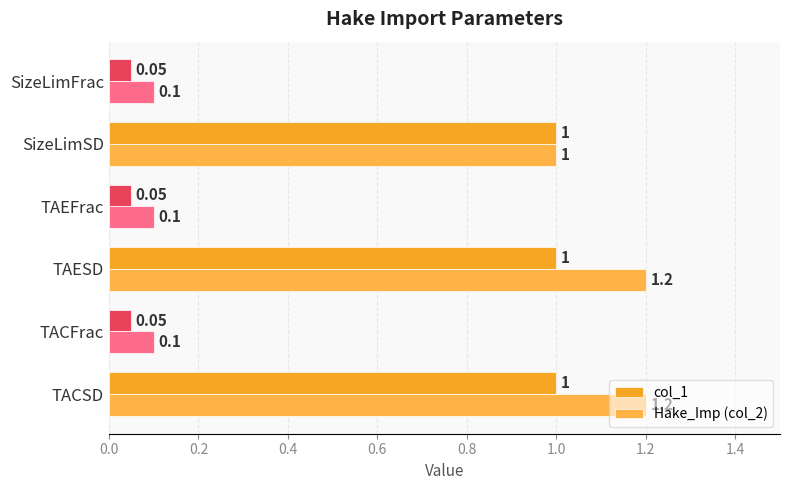

What is the average value of the Hake_Imp (col_2) series?

0.6